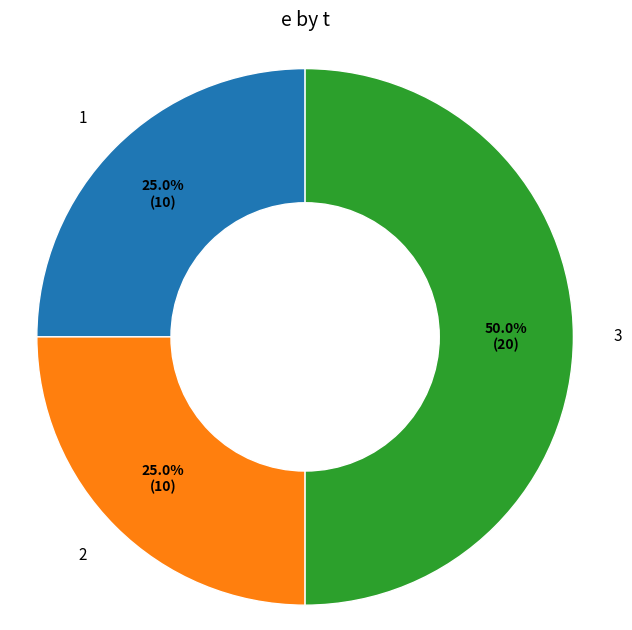

To the nearest percent, what percentage of the pie is 3?

50%